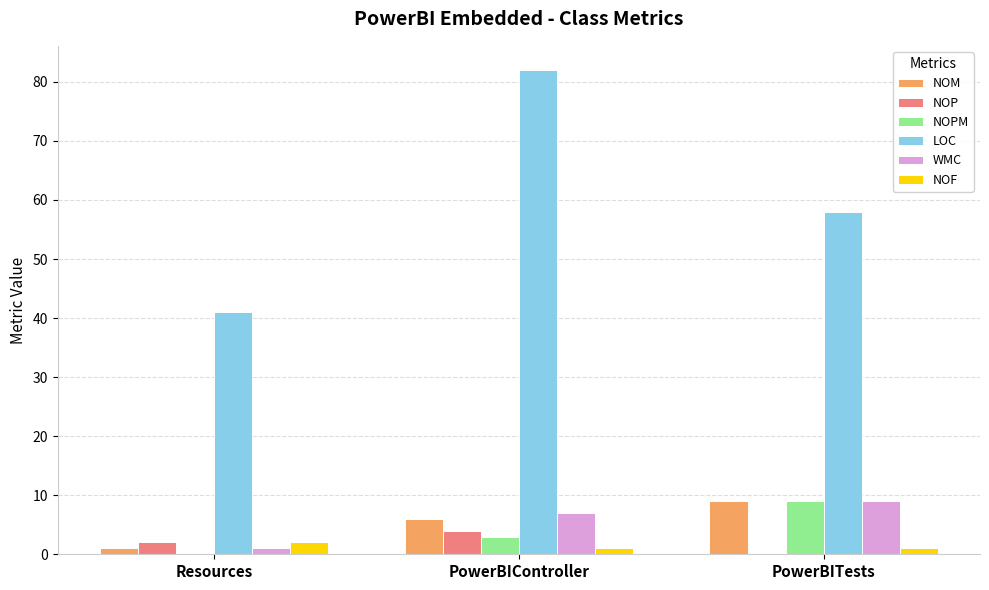

At which label does NOPM reach its peak?

PowerBITests